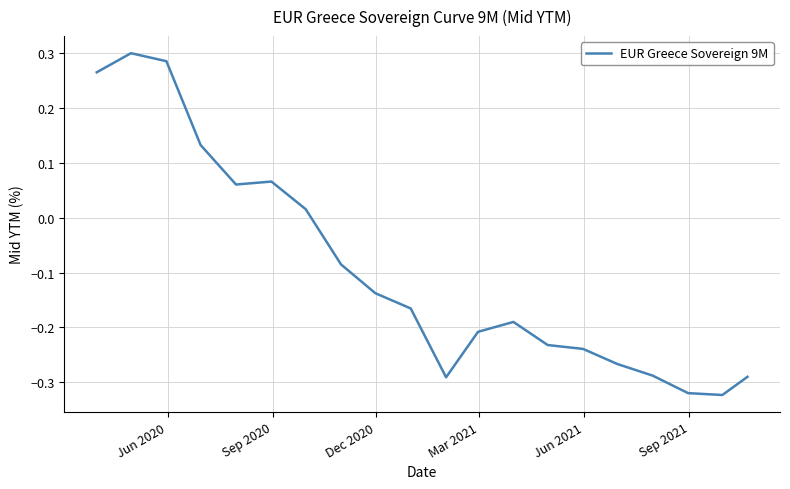

What is the maximum value shown in the chart?

0.3